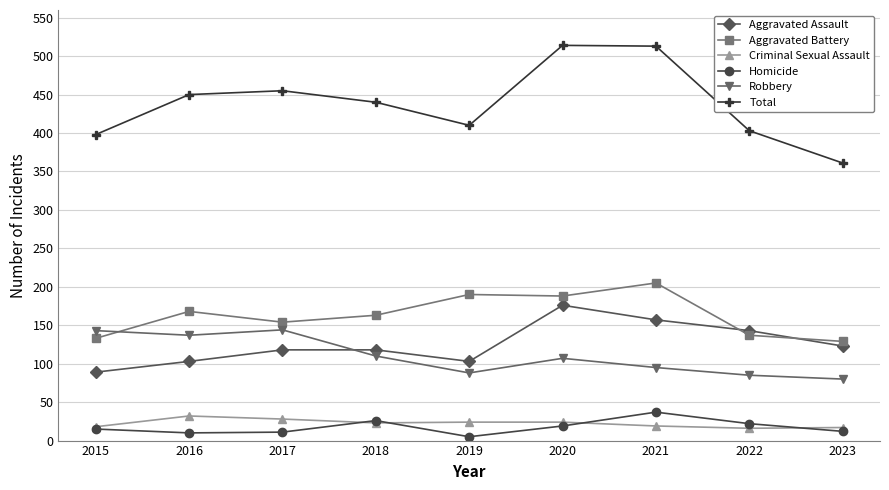

What is the approximate value of Robbery at 2018, to the nearest 10?

110